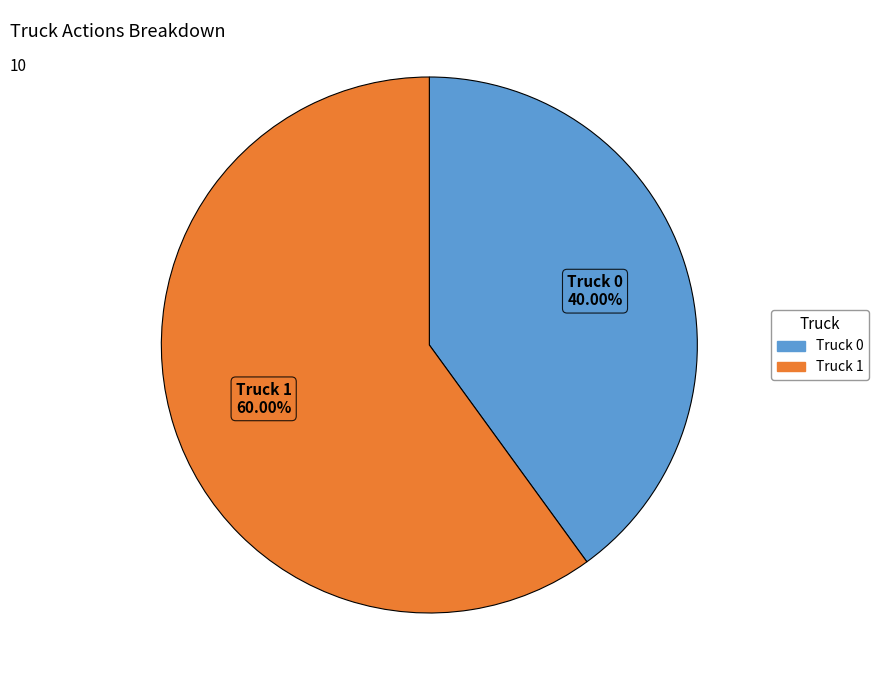

Approximately how many times larger is the value at Truck 0 compared to Truck 1?

0.7